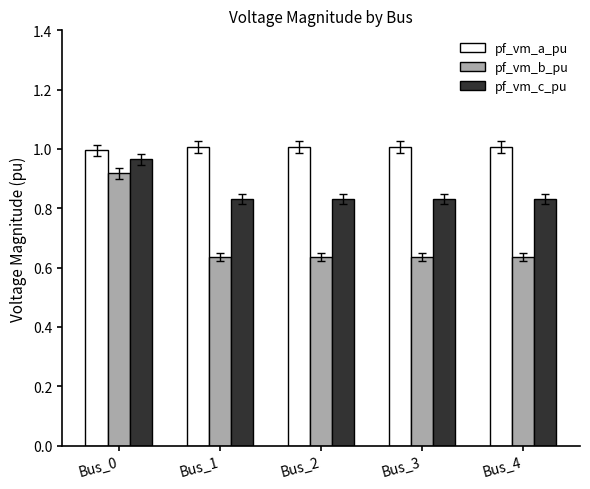

Which category has the highest value in the pf_vm_c_pu series?

Bus_0